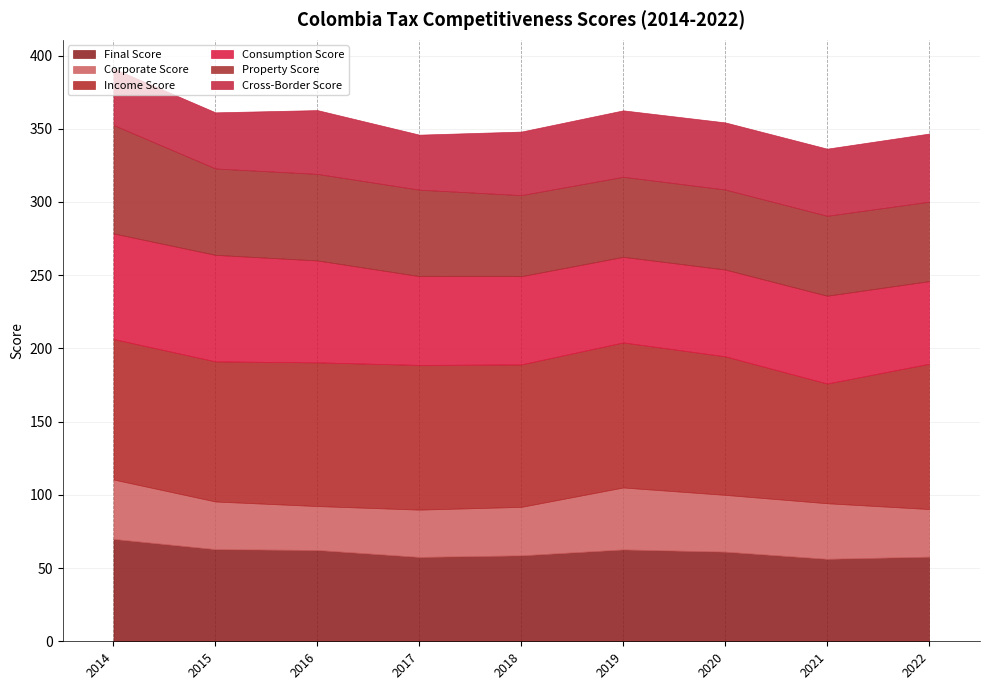

How many interior local valleys does the Corporate Score series have?

1